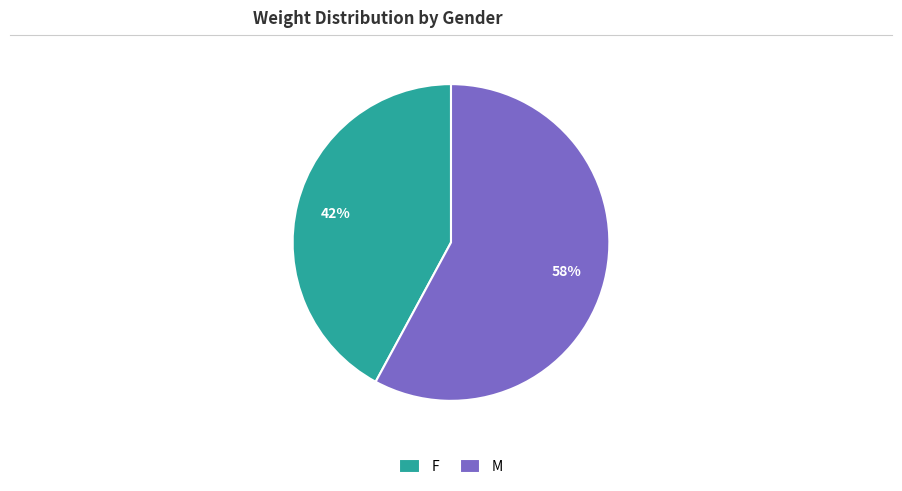

What is the smallest slice in the pie chart?

F